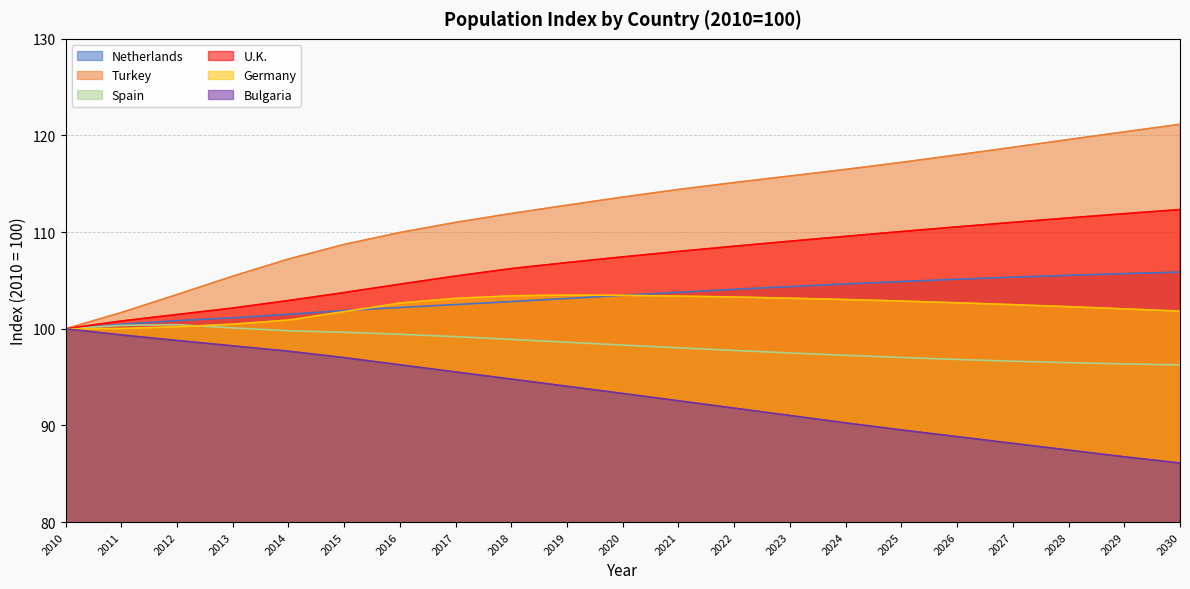

Reading left to right, extract all data points from this chart.

Netherlands: 2010=100.0	2011=100.5	2012=100.8	2013=101.1	2014=101.5	2015=101.9	2016=102.2	2017=102.5	2018=102.8	2019=103.1	2020=103.5	2021=103.8	2022=104.1	2023=104.4	2024=104.6	2025=104.9	2026=105.1	2027=105.3	2028=105.5	2029=105.7	2030=105.9
Turkey: 2010=100.0	2011=101.7	2012=103.5	2013=105.4	2014=107.2	2015=108.7	2016=110.0	2017=111.0	2018=111.9	2019=112.8	2020=113.6	2021=114.4	2022=115.1	2023=115.8	2024=116.5	2025=117.2	2026=118.0	2027=118.8	2028=119.6	2029=120.4	2030=121.2
Spain: 2010=100.0	2011=100.4	2012=100.4	2013=100.1	2014=99.8	2015=99.6	2016=99.4	2017=99.2	2018=98.9	2019=98.6	2020=98.3	2021=98.0	2022=97.8	2023=97.5	2024=97.3	2025=97.0	2026=96.8	2027=96.6	2028=96.5	2029=96.4	2030=96.3
U.K.: 2010=100.0	2011=100.8	2012=101.5	2013=102.1	2014=102.9	2015=103.7	2016=104.6	2017=105.5	2018=106.2	2019=106.8	2020=107.4	2021=108.0	2022=108.5	2023=109.1	2024=109.6	2025=110.1	2026=110.5	2027=111.0	2028=111.5	2029=111.9	2030=112.3
Germany: 2010=100.0	2011=100.0	2012=100.2	2013=100.5	2014=100.9	2015=101.8	2016=102.7	2017=103.1	2018=103.4	2019=103.5	2020=103.5	2021=103.4	2022=103.3	2023=103.2	2024=103.0	2025=102.9	2026=102.7	2027=102.5	2028=102.3	2029=102.1	2030=101.8
Bulgaria: 2010=100.0	2011=99.4	2012=98.8	2013=98.2	2014=97.7	2015=97.0	2016=96.3	2017=95.5	2018=94.8	2019=94.1	2020=93.3	2021=92.5	2022=91.8	2023=91.0	2024=90.3	2025=89.5	2026=88.8	2027=88.1	2028=87.4	2029=86.8	2030=86.1